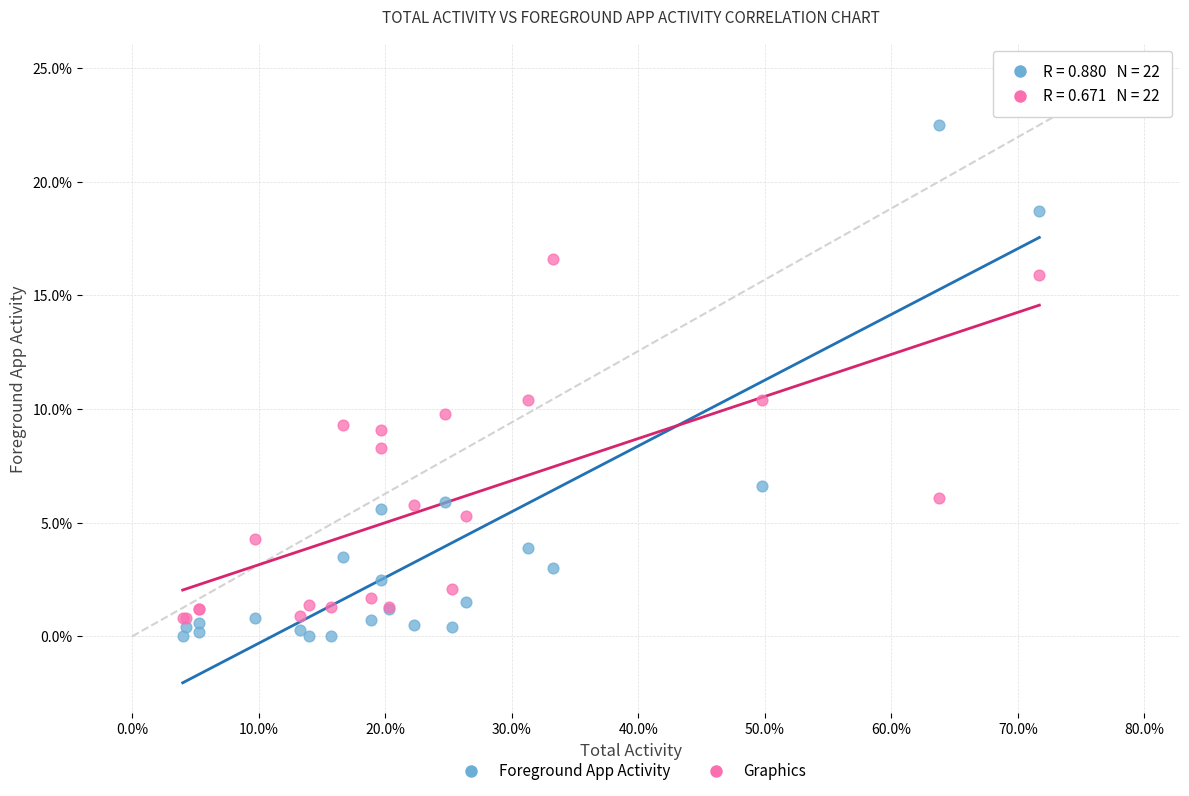

What are all the series names shown in the legend?

Foreground App Activity, Graphics